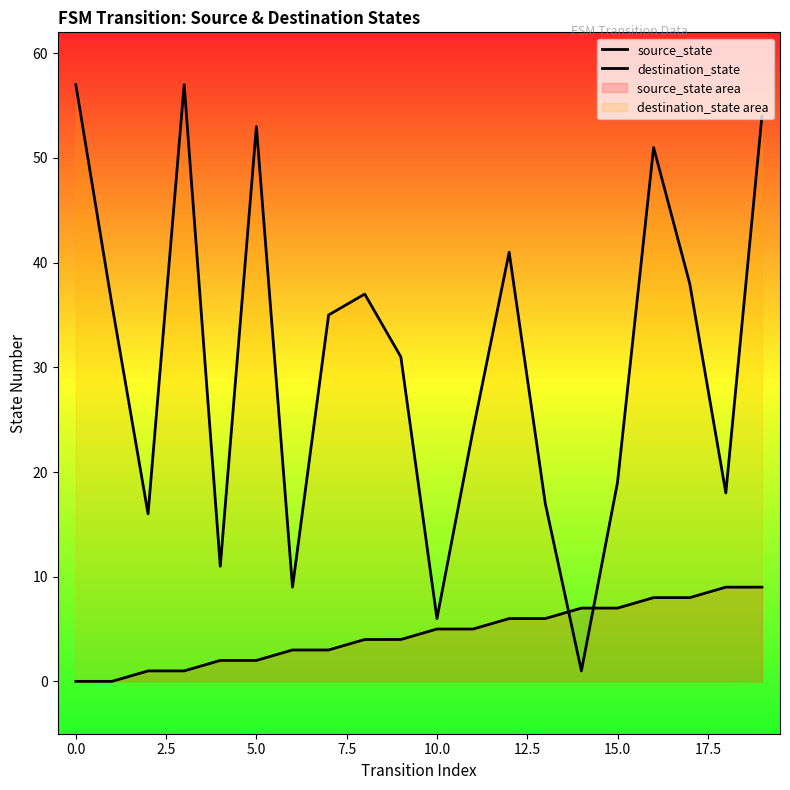

What position from the left is 10?

11